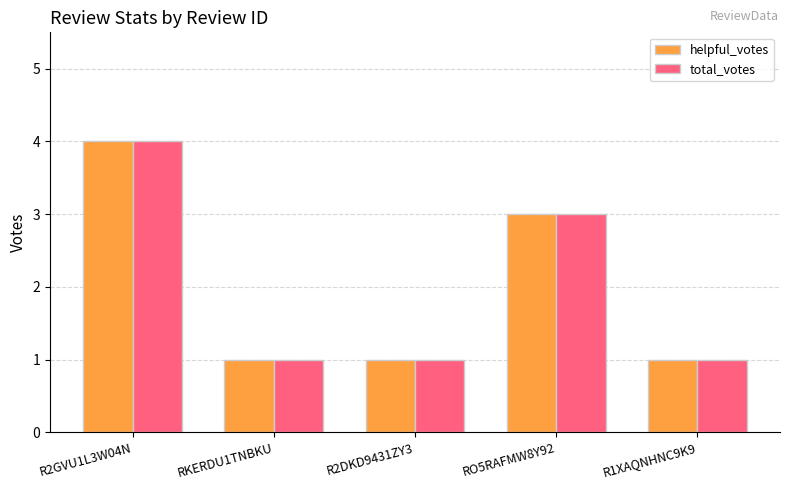

What is the difference between the maximum and second lowest values in the helpful_votes series?

3